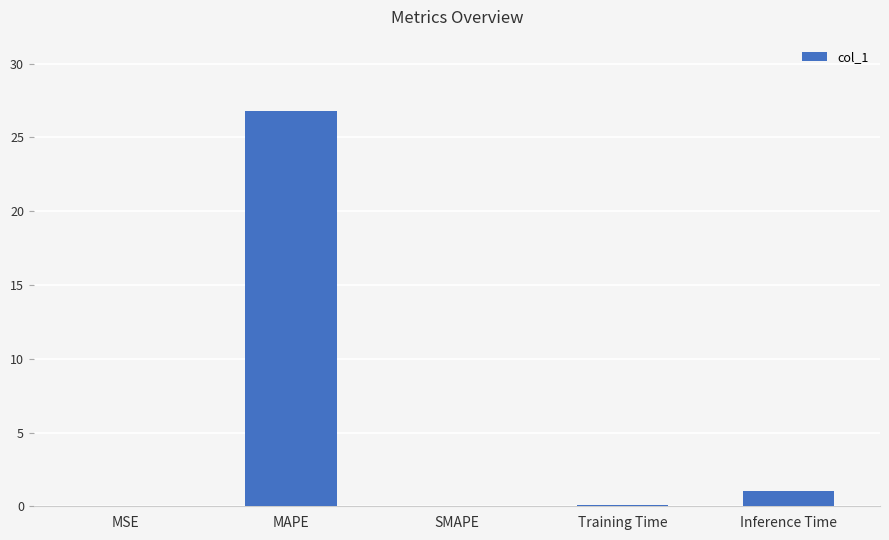

Is it true that the value at Inference Time is 1.0?

True